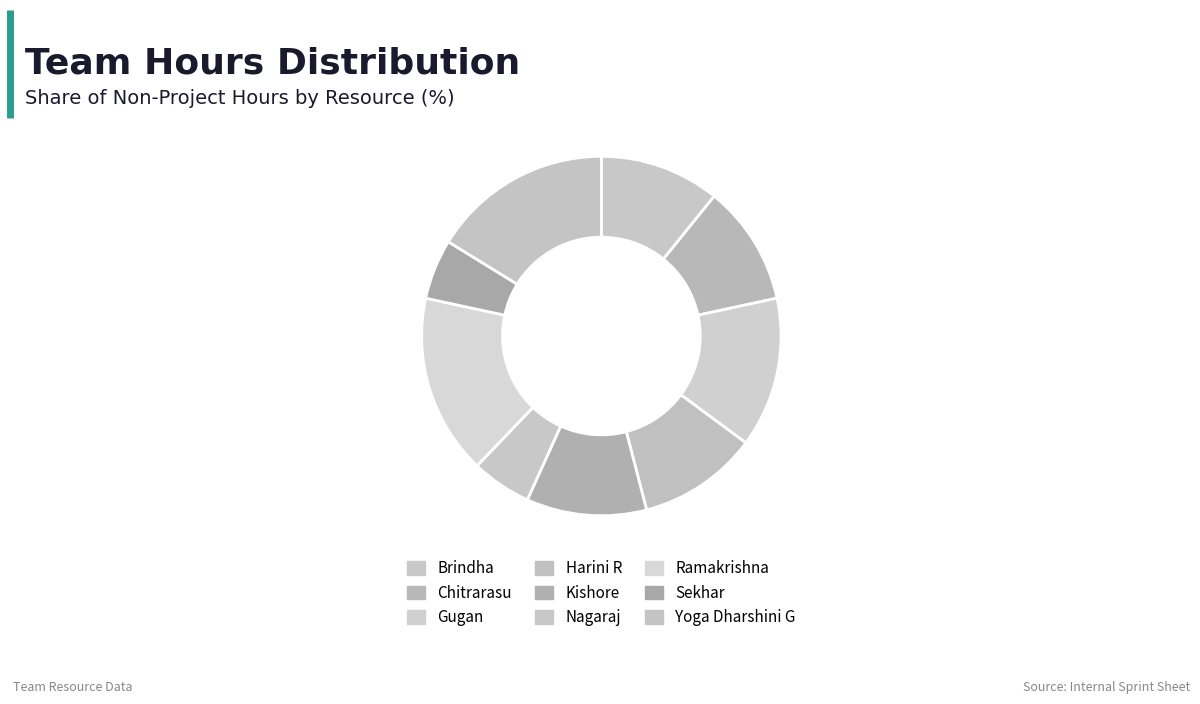

To the nearest percent, what is the combined percentage of Harini R and Brindha?

22%